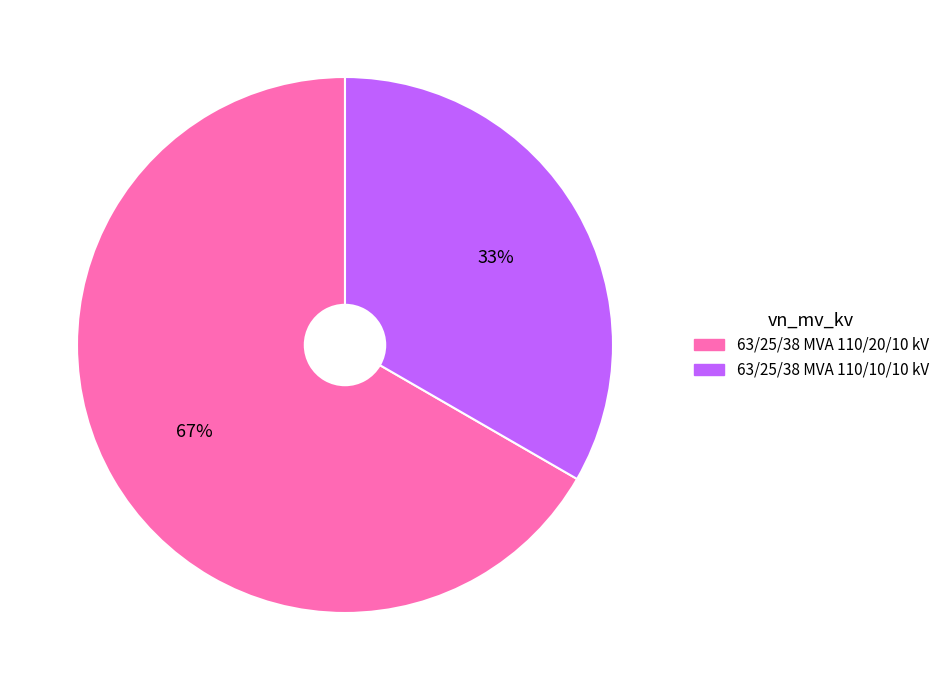

Which slice is the smallest?

63/25/38 MVA 110/10/10 kV